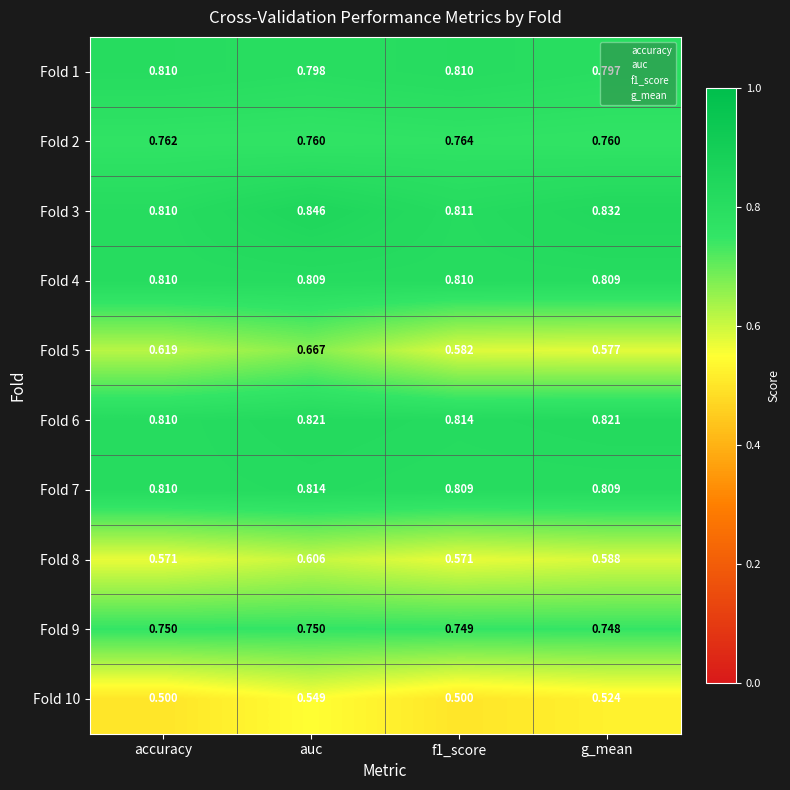

At which category is the sum across all series the highest?

auc